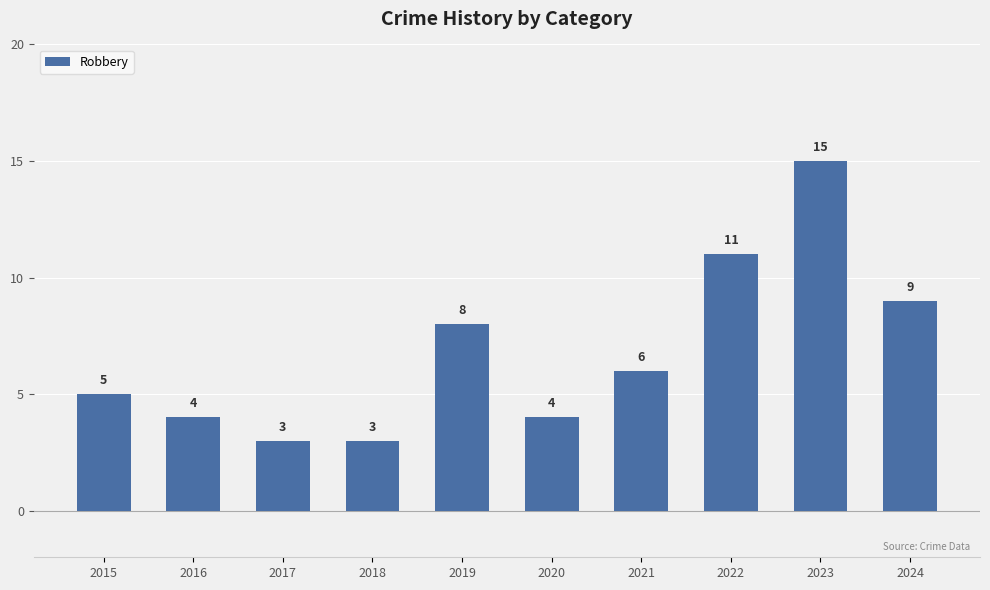

What is the difference between the values at 2016 and 2018?

1